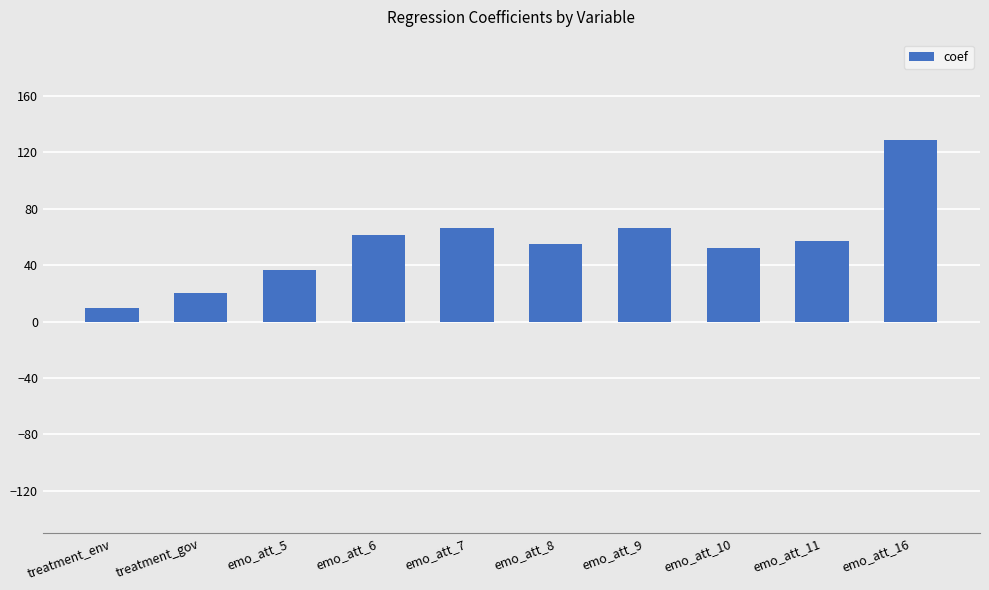

The value at treatment_env is 9.8. True or false?

True